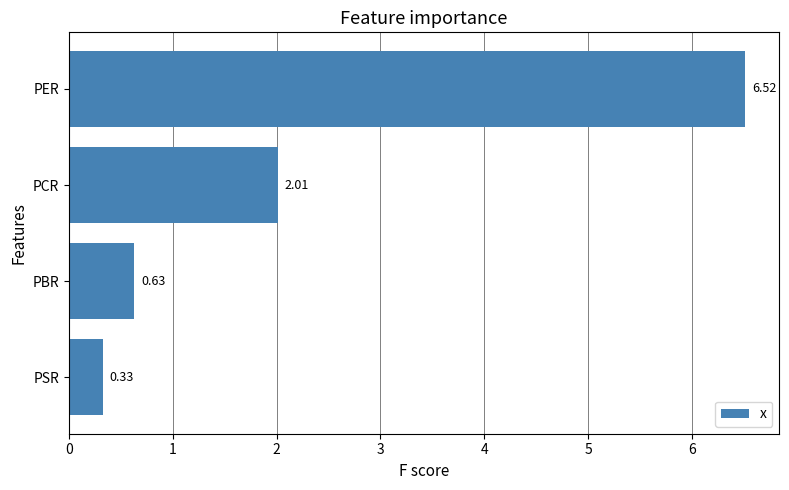

What is the difference between the maximum and minimum values?

6.2